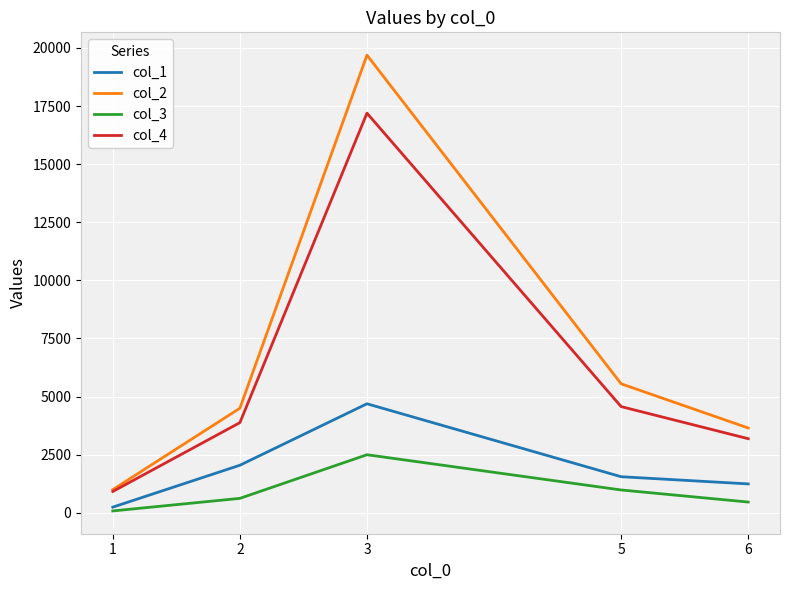

Reading right to left, extract all data points from this chart.

col_1: 6=1242	5=1551	3=4690	2=2045	1=242
col_2: 6=3648	5=5549	3=19692	2=4498	1=995
col_3: 6=461	5=981	3=2497	2=620	1=79
col_4: 6=3187	5=4568	3=17195	2=3878	1=916